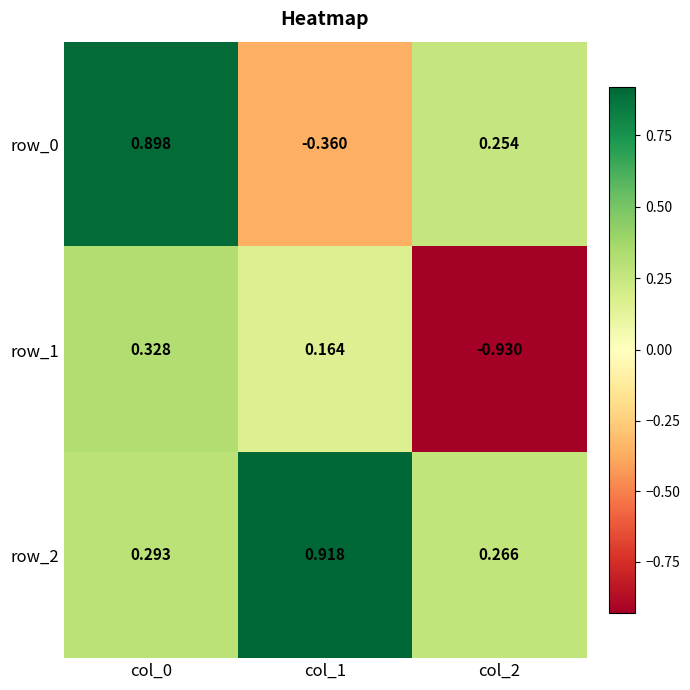

How many values in the row_0 series exceed 0?

2